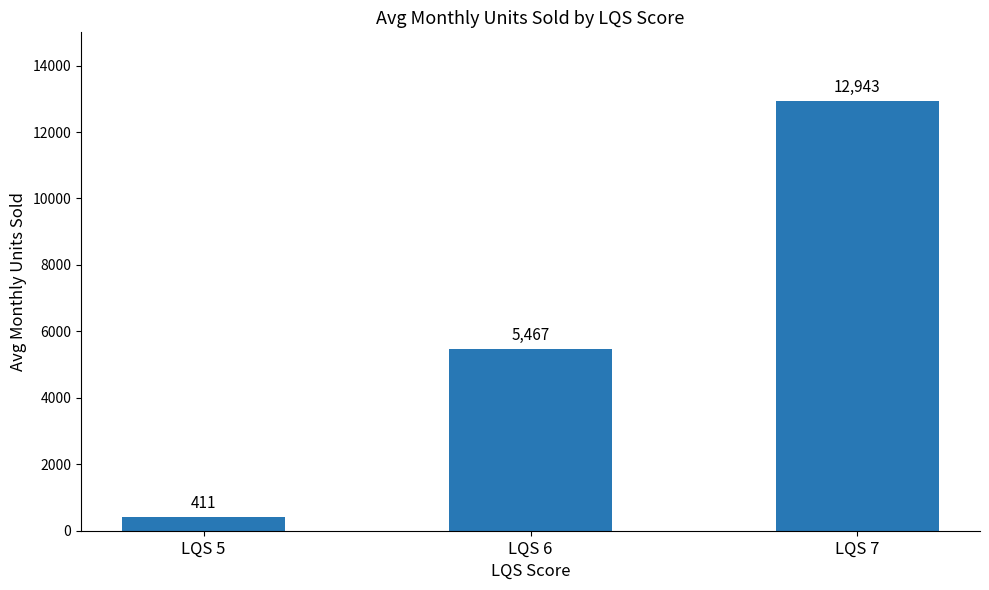

Between LQS 5 and LQS 7, which is larger?

LQS 7